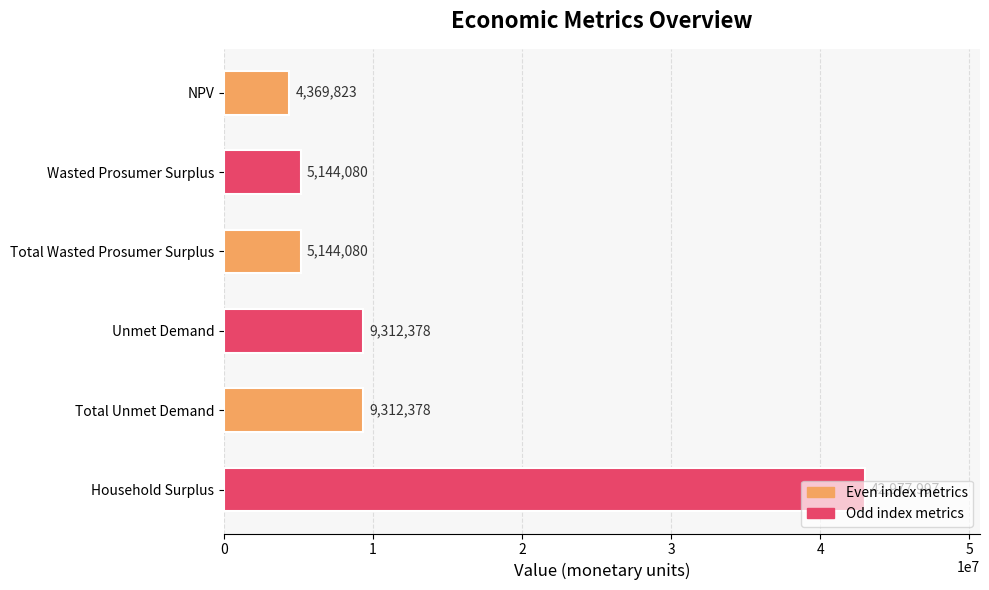

How many data points are above 9312377?

3